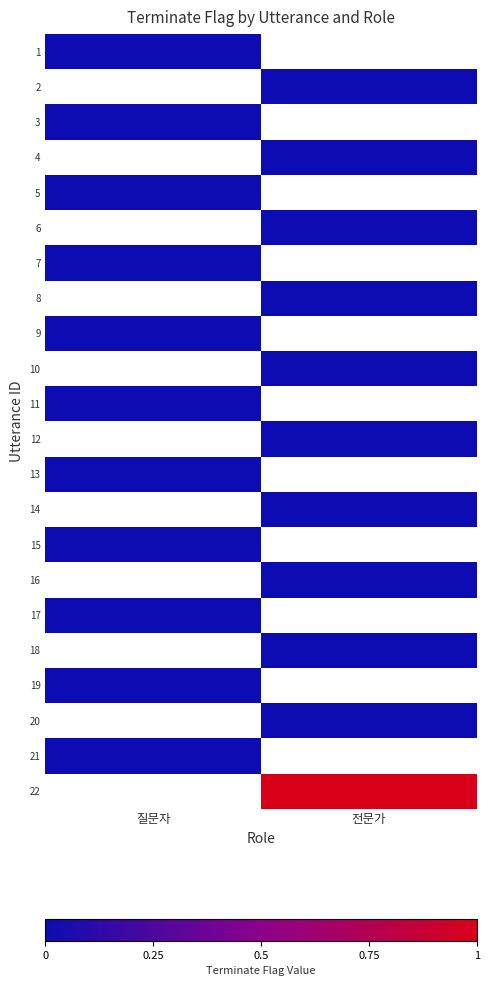

At how many categories does at least one series exceed 0?

1